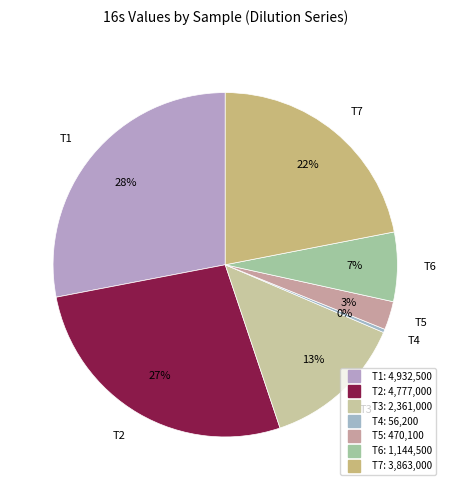

What is the smallest slice in the pie chart?

T4